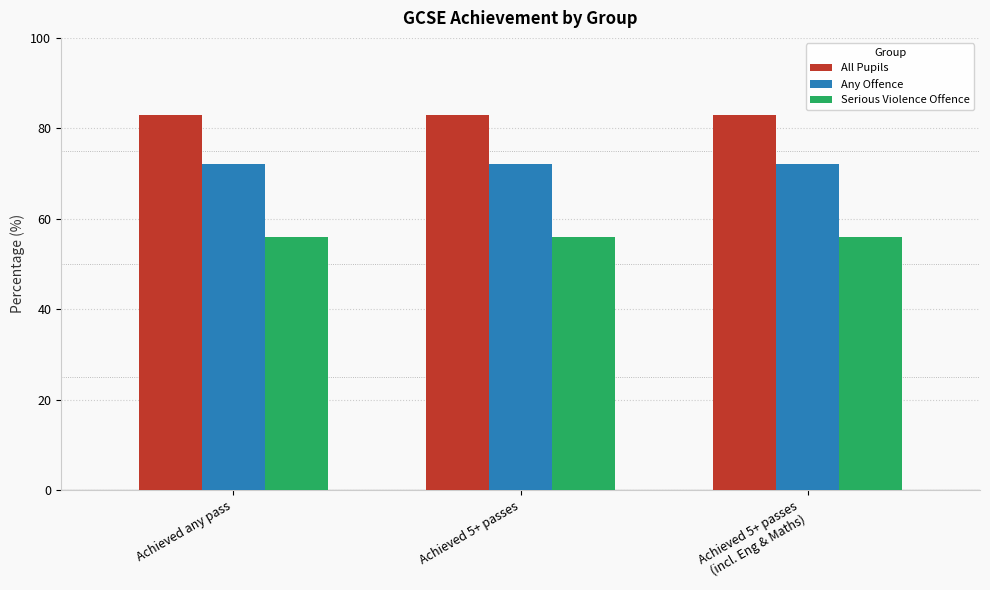

Reading left to right, what are all the values shown in this chart?

All Pupils: 83	83	83
Any Offence: 72	72	72
Serious Violence Offence: 56	56	56